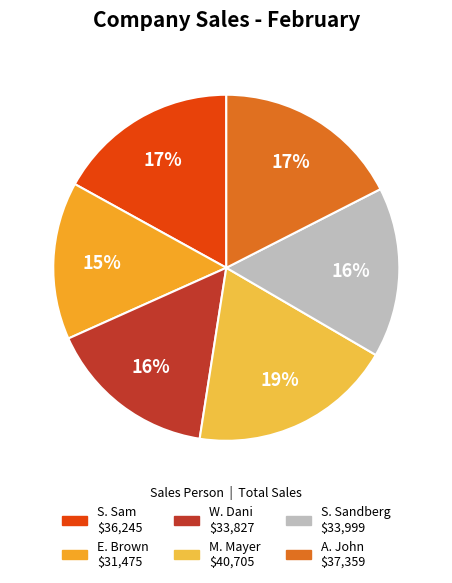

To the nearest percent, what is the difference between the largest and smallest slice percentages?

4%